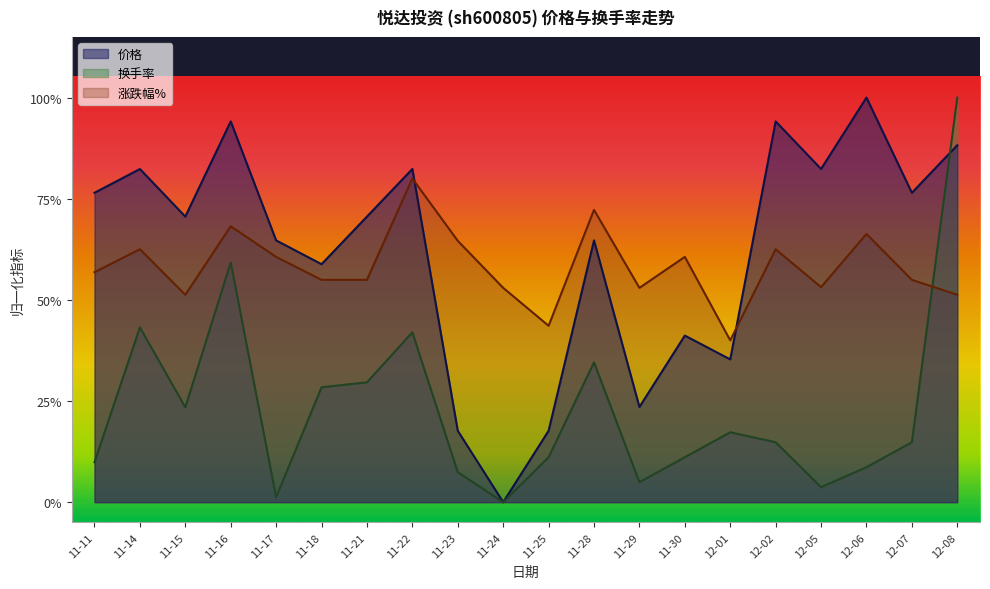

How many times do 换手率 and 价格 cross each other?

1